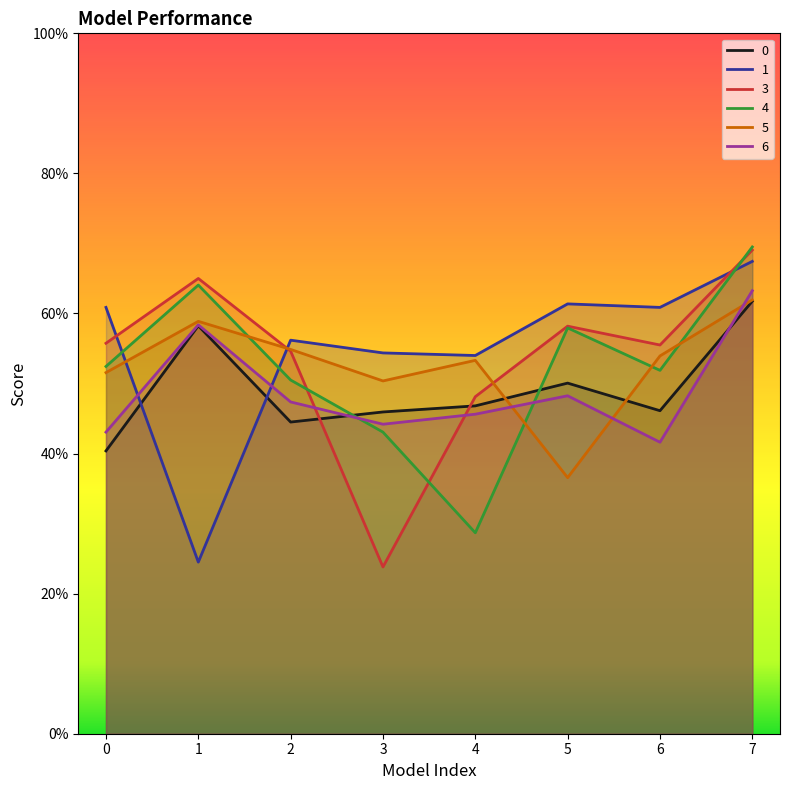

What is the value of the 6 point at the 2nd from the left?

0.6